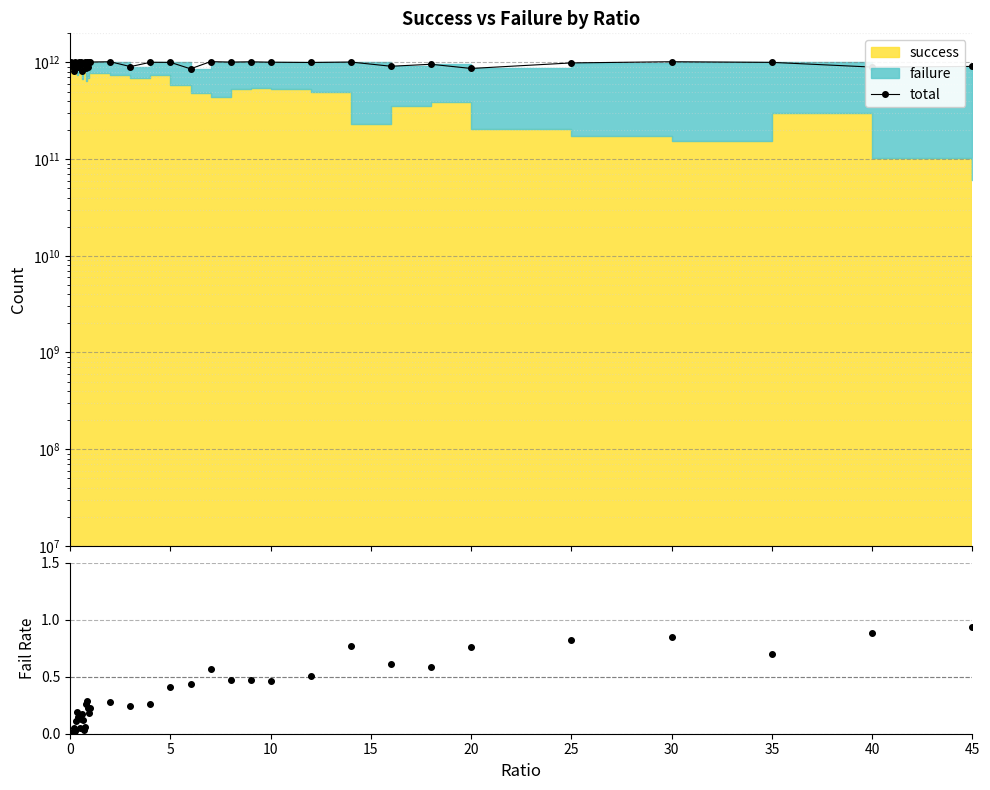

How many points are higher than both their immediate neighbors (excluding endpoints)?

16